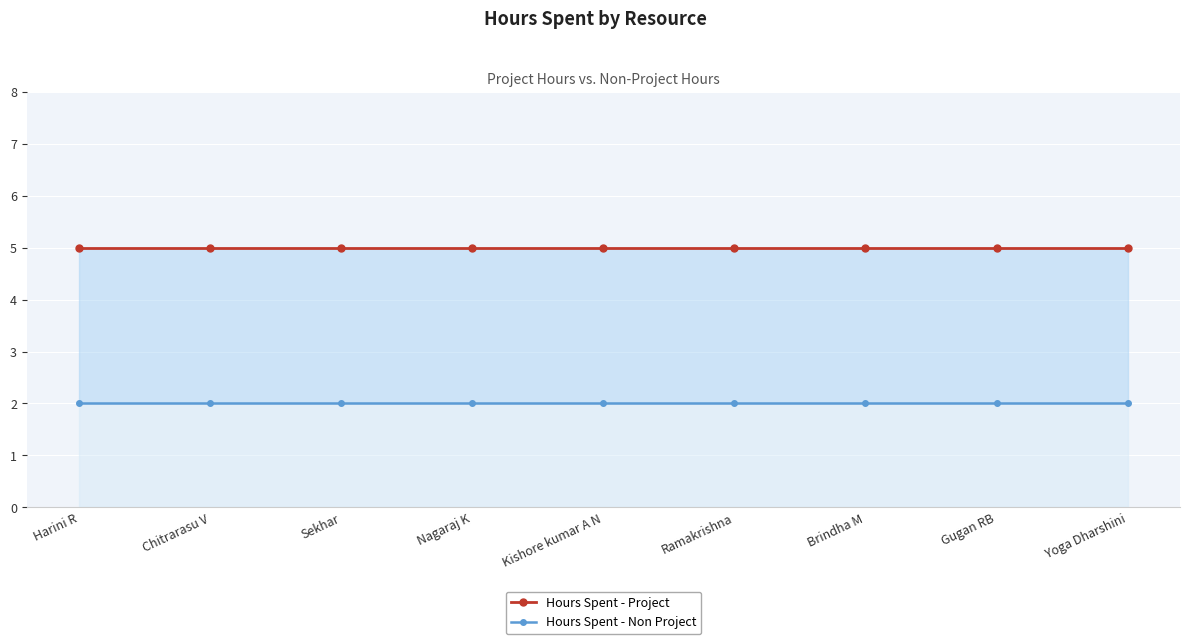

Between Yoga Dharshini and Kishore kumar A N, which is larger?

Yoga Dharshini